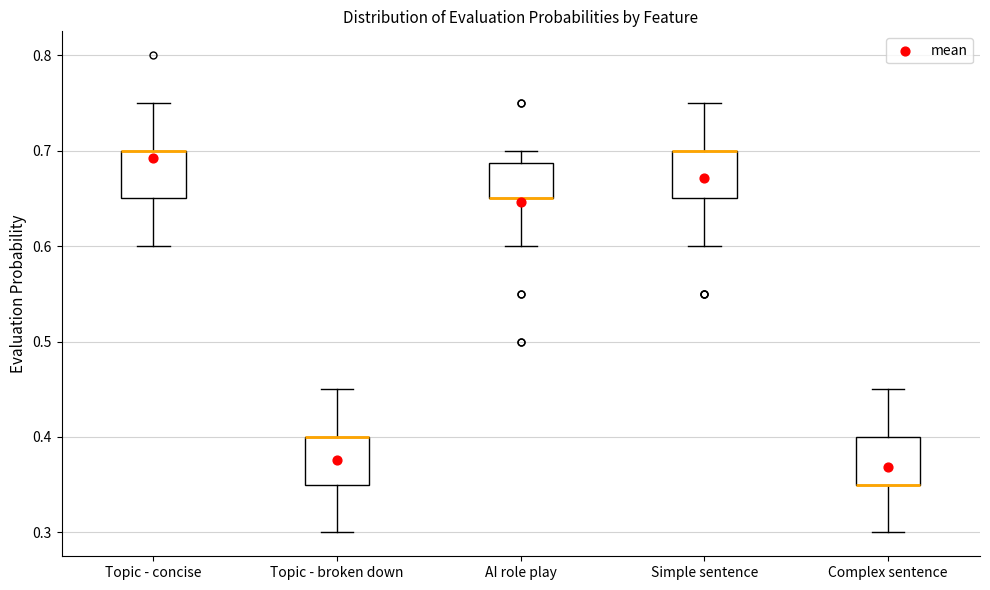

Reading left to right, read every box against the y-axis: the position of its median line, the range the box covers, and the ends of its whiskers. The values are not printed on the chart, so give them approximately, as read against the axis.

Topic - concise: median 0.70 (drawn on the box's upper edge), box 0.65 to 0.70, whiskers 0.60 to 0.75
Topic - broken down: median 0.40 (drawn on the box's upper edge), box 0.35 to 0.40, whiskers 0.30 to 0.45
AI role play: median 0.65 (drawn on the box's lower edge), box 0.65 to 0.69, whiskers 0.60 to 0.70
Simple sentence: median 0.70 (drawn on the box's upper edge), box 0.65 to 0.70, whiskers 0.60 to 0.75
Complex sentence: median 0.35 (drawn on the box's lower edge), box 0.35 to 0.40, whiskers 0.30 to 0.45